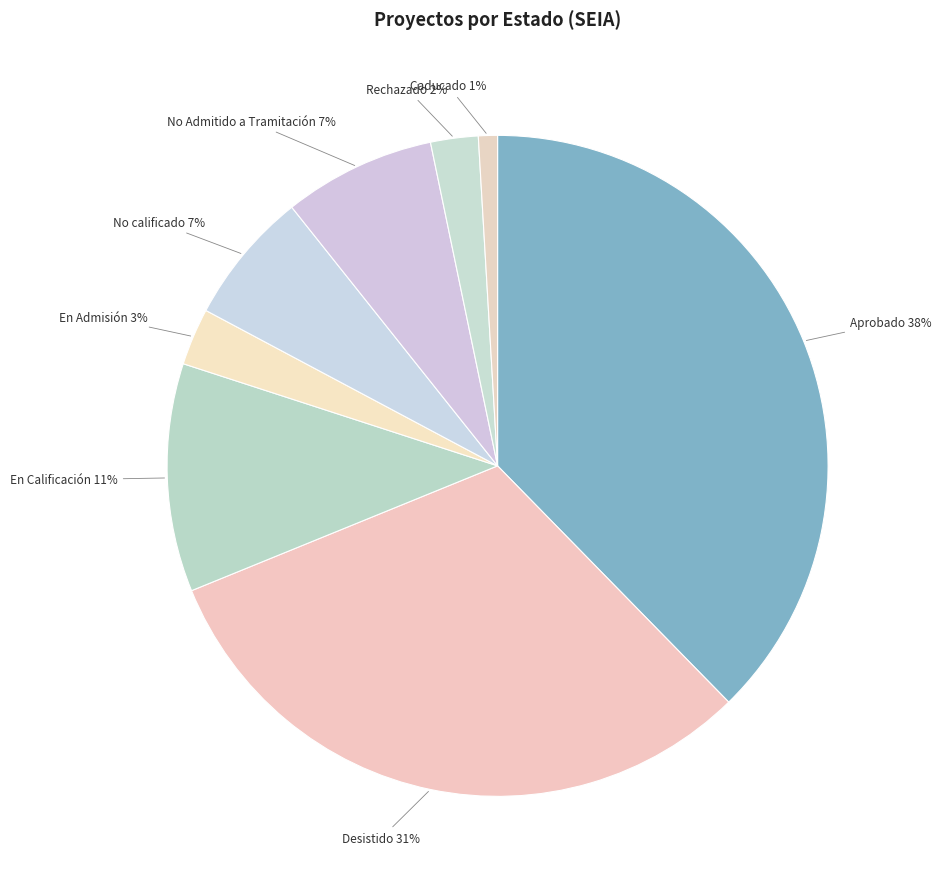

How many segments does this pie chart have?

8